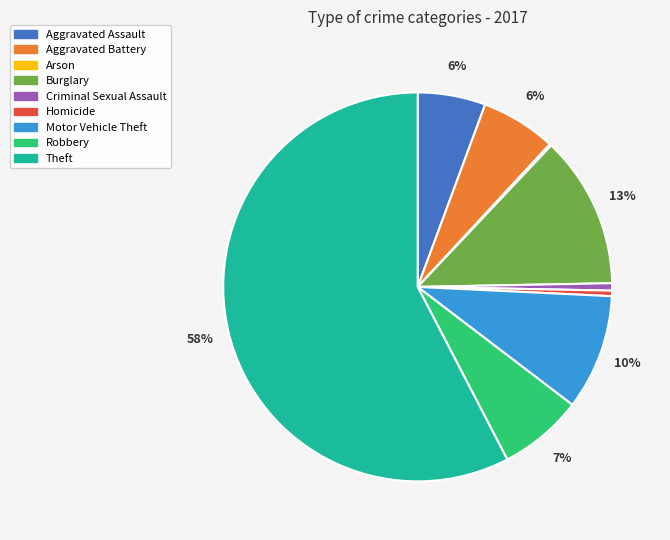

What is the largest slice in the pie chart?

Theft